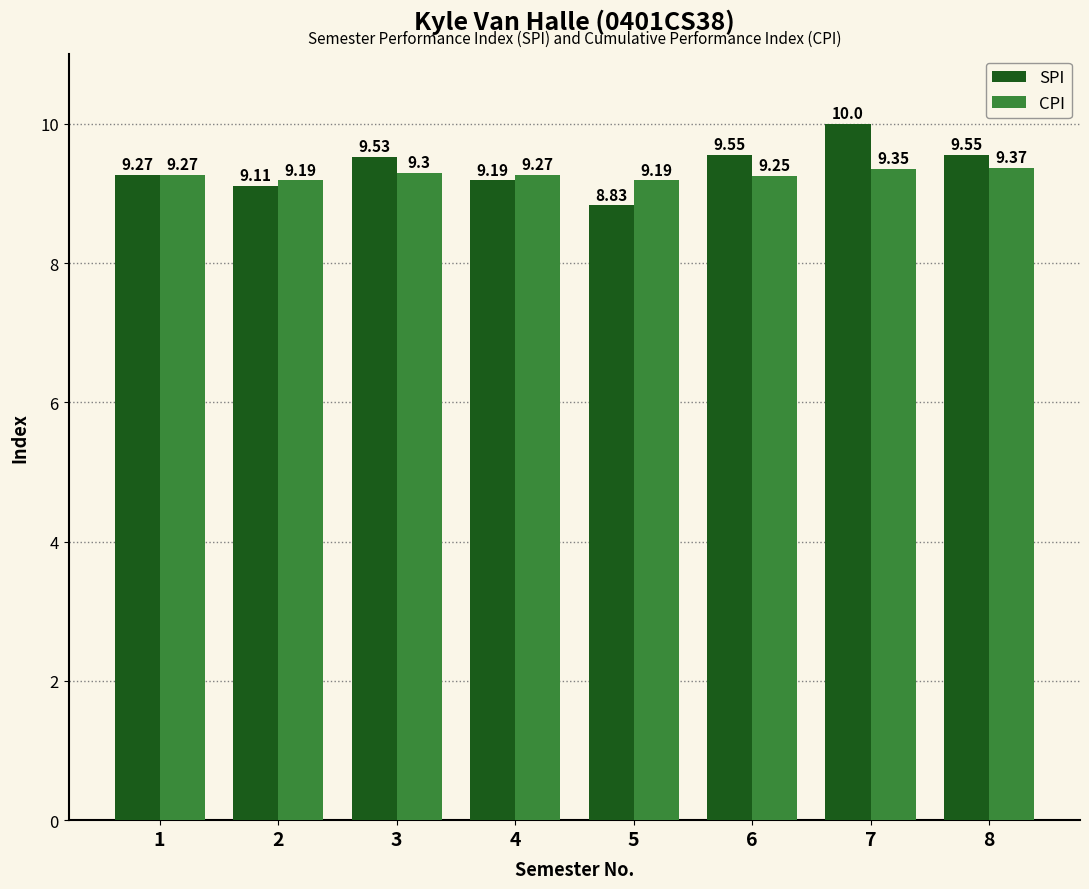

Is the value of CPI at 7 greater than the value of SPI at 1?

Yes